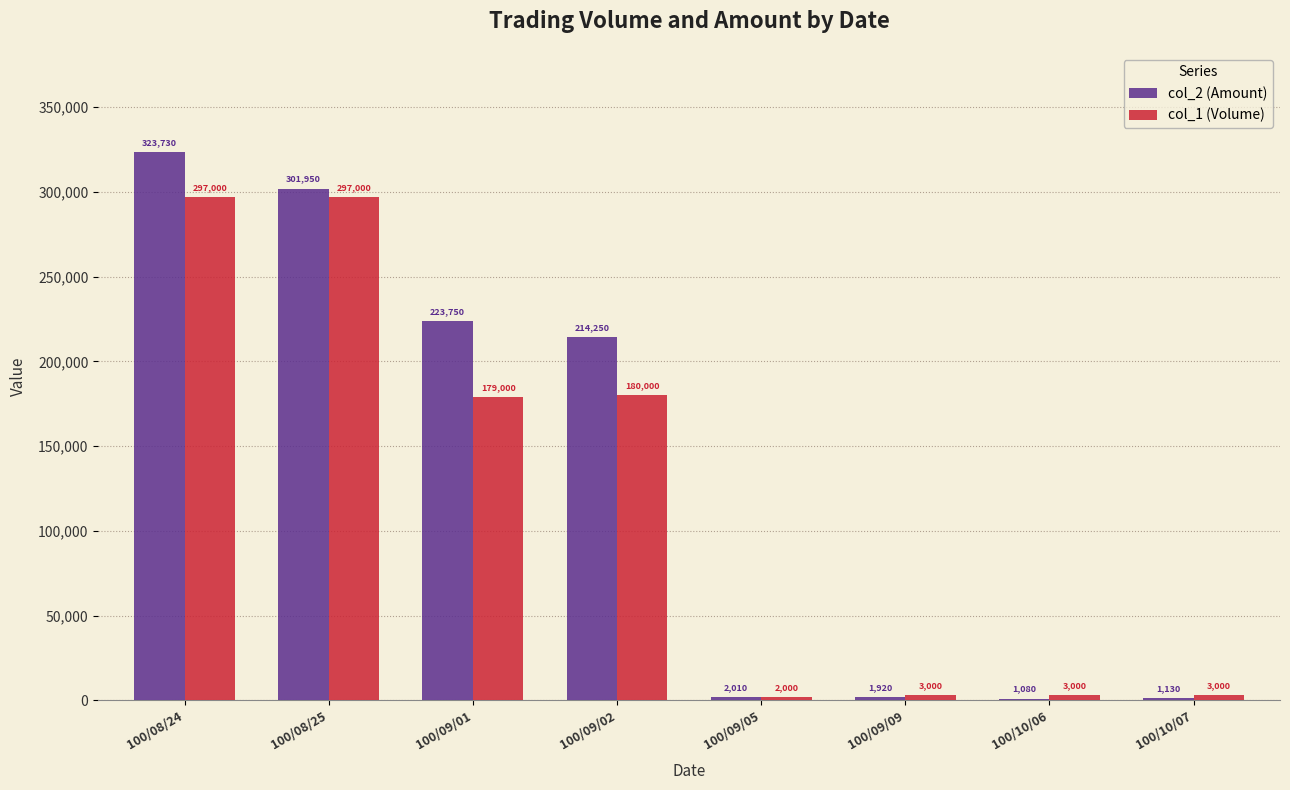

The col_1 (Volume) series shows 180000 at 100/09/02. True or false?

True